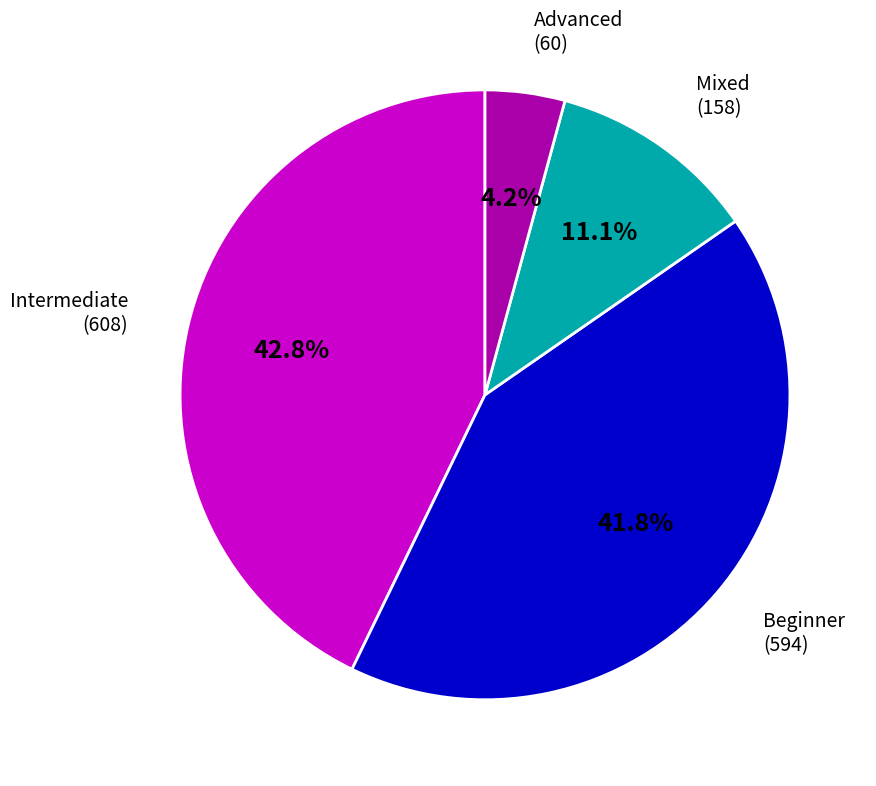

Is there any slice that represents more than half of the pie?

No